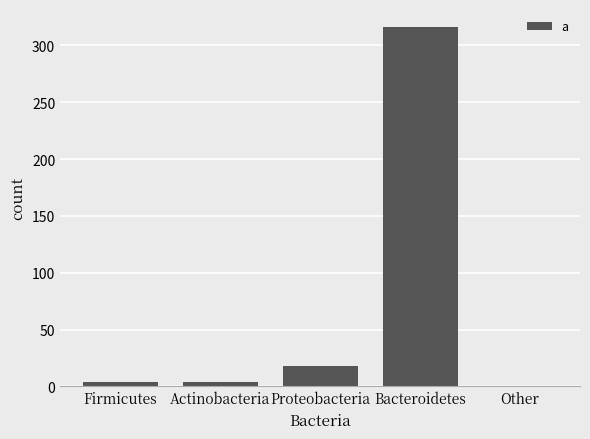

What is the label of the 4th bar from the left?

Bacteroidetes